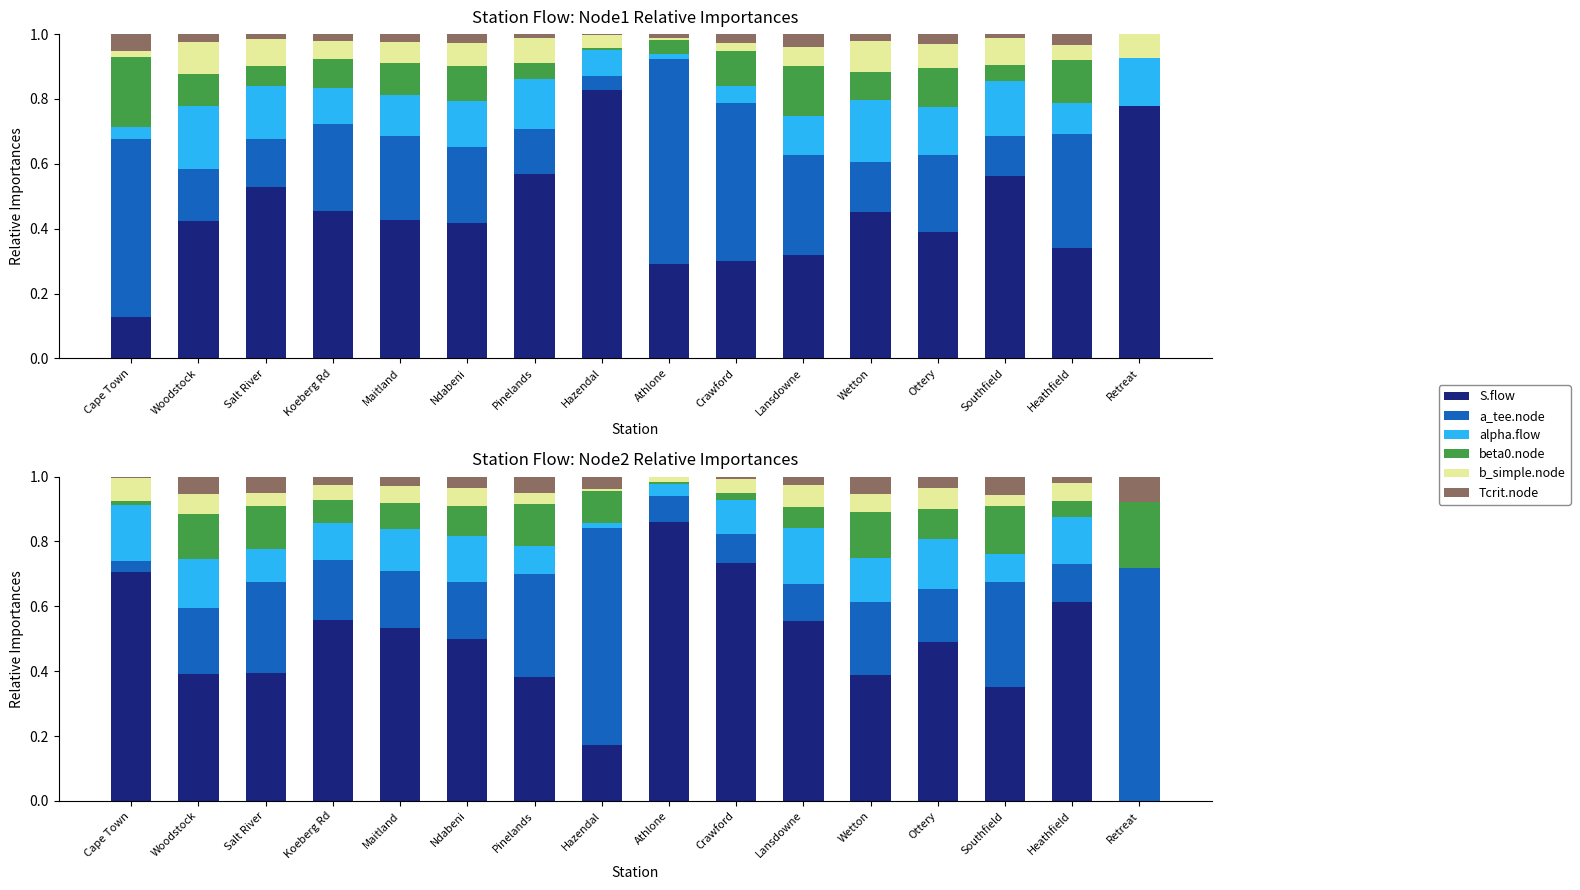

The beta0.node series shows 0.0 at Athlone. True or false?

False